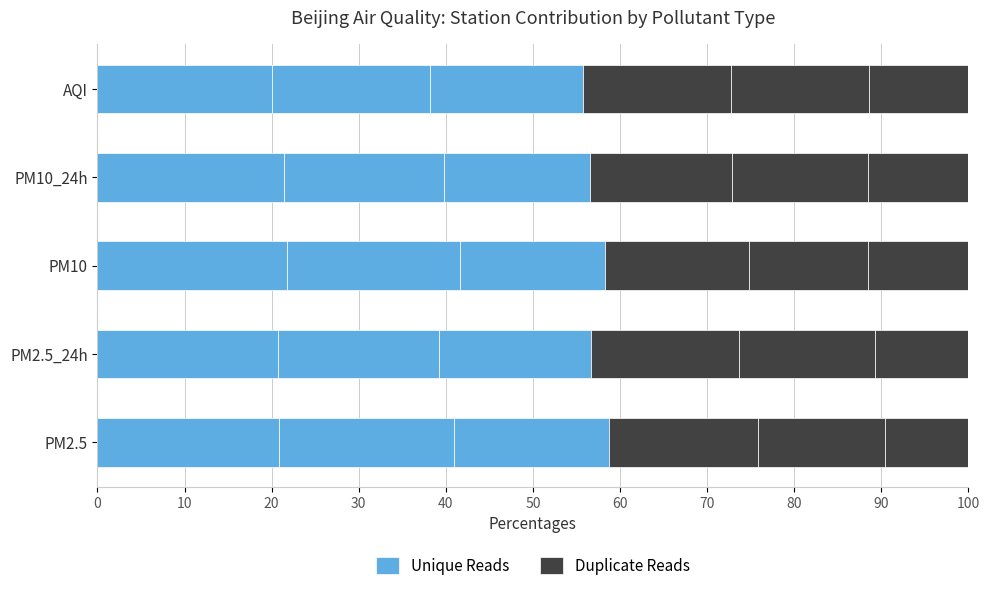

What is the minimum value for Unique Reads?

20.0